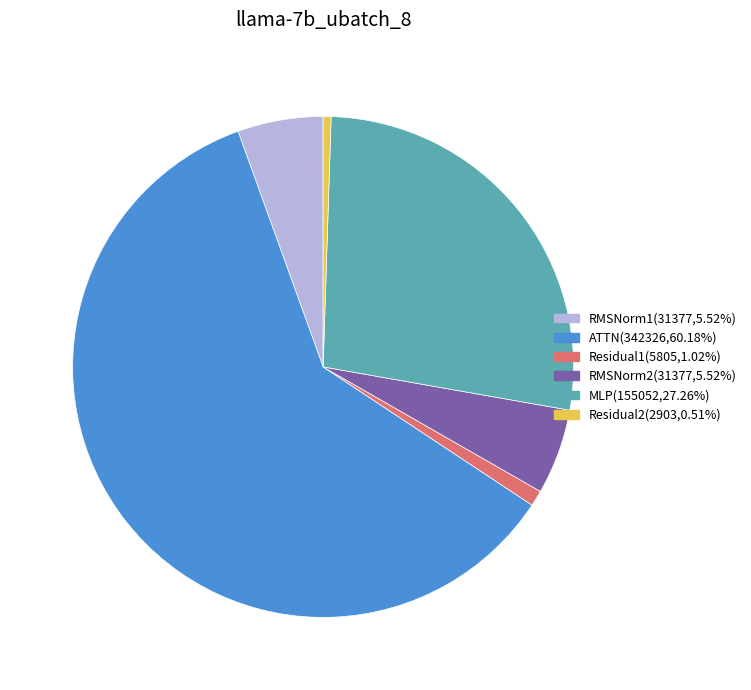

Combined, do Residual1 and ATTN account for over 50%?

Yes